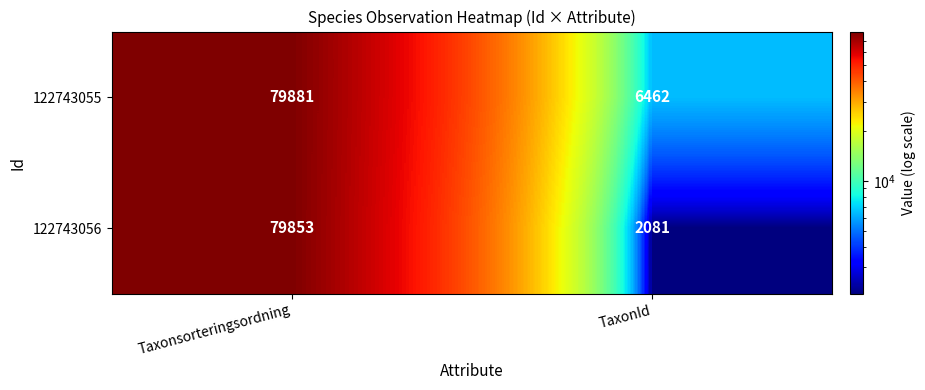

What is the spread (max minus min) of values at TaxonId?

4381